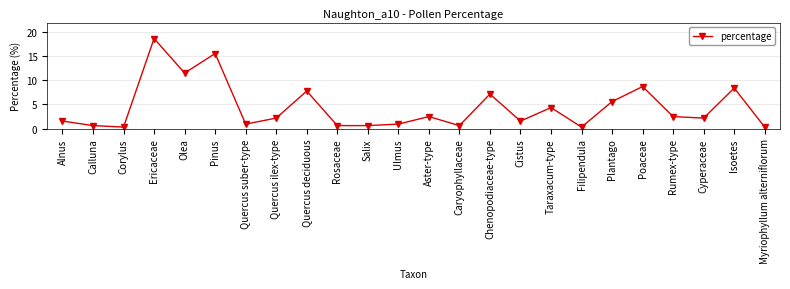

What is the difference between the values at Ericaceae and Taraxacum-type?

14.3